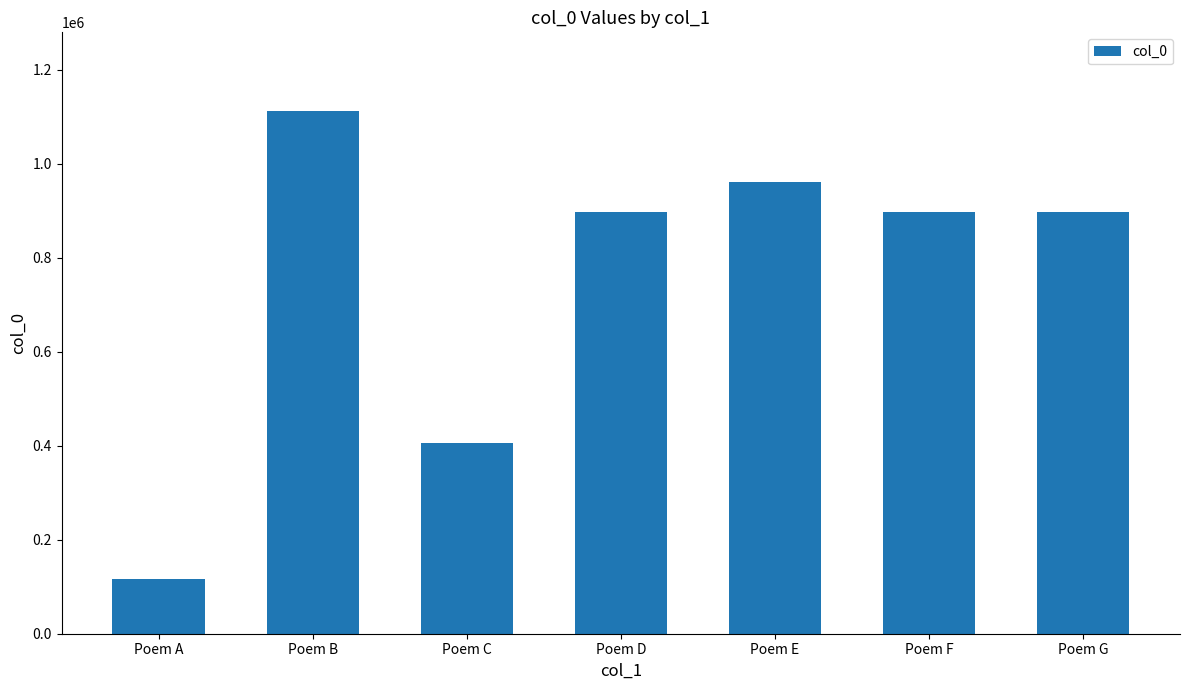

What is the value of the 3rd bar from the left?

404831